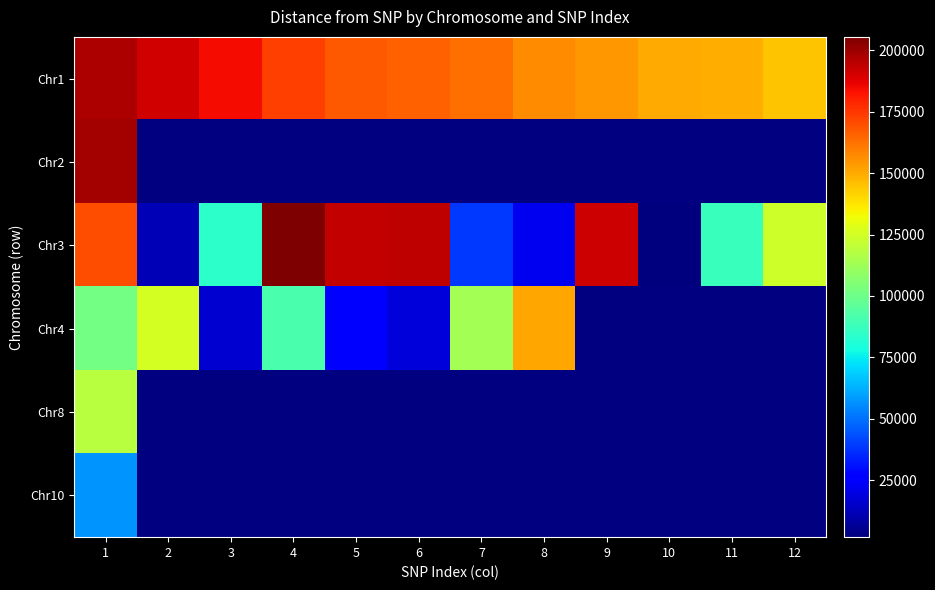

At 10, list the series in order from largest to smallest.

Chr1, Chr2, Chr3, Chr4, Chr8, Chr10